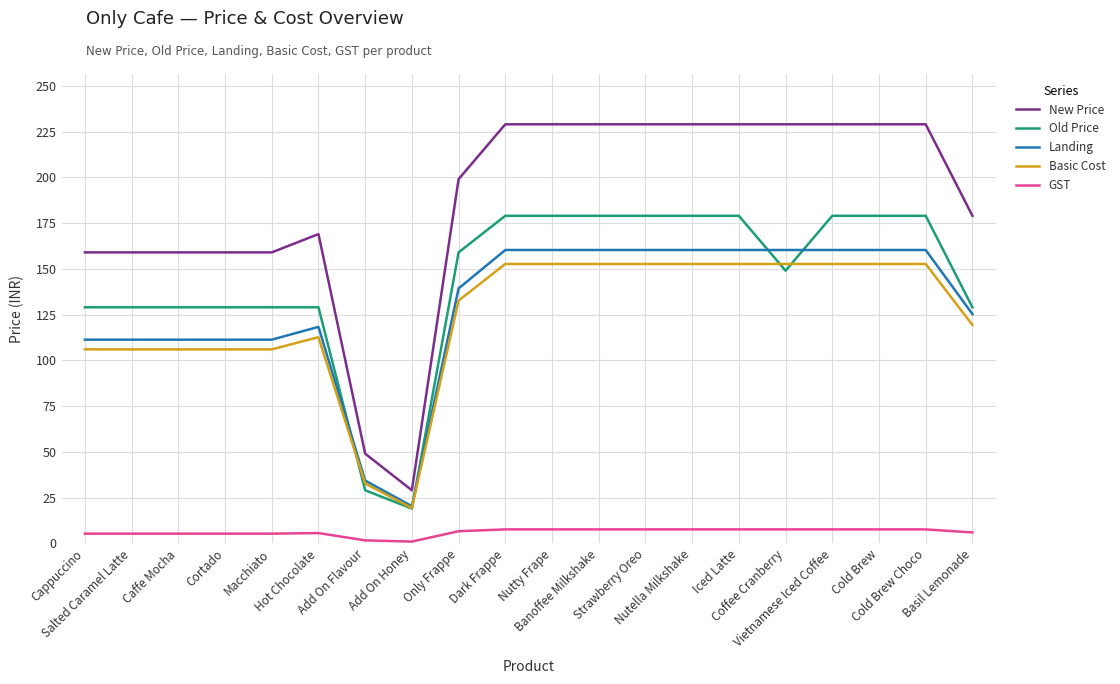

The Basic Cost series shows 152.7 at Nutella Milkshake. True or false?

True